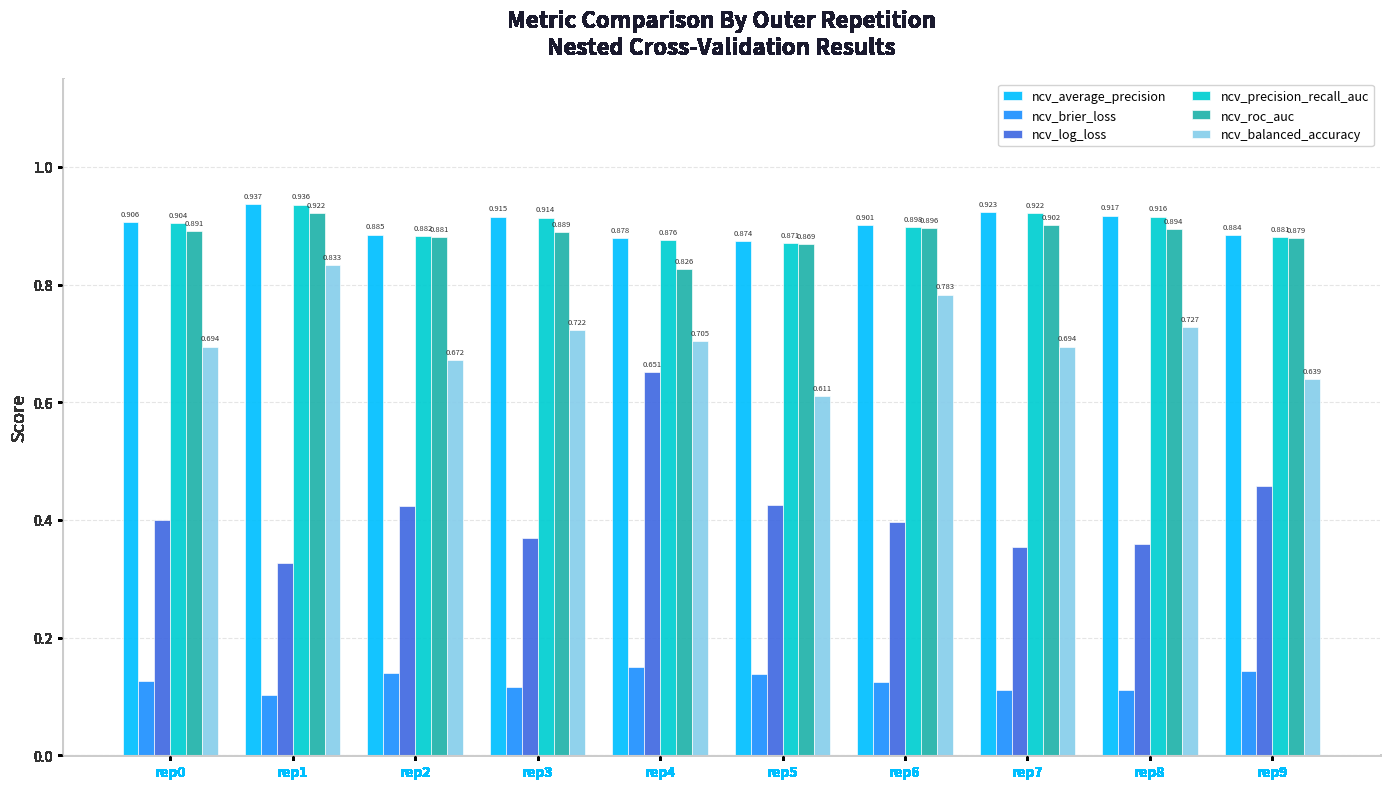

What is the sum of the ncv_average_precision values at rep3 and rep5?

1.8